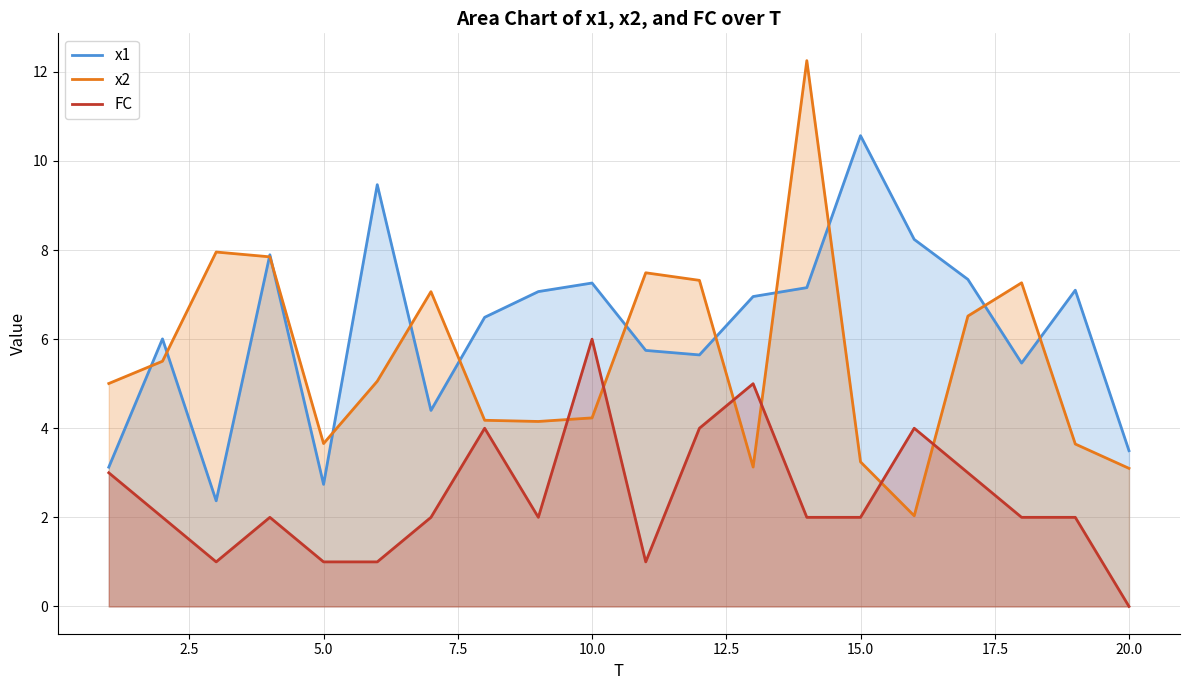

After their last crossing, which series has the higher values: FC or x2?

x2